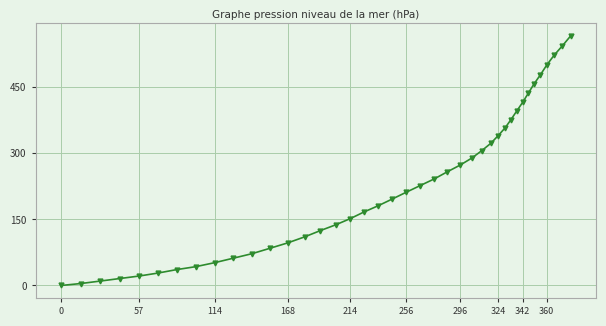

What is the value of the 34th point from the left?

436.4